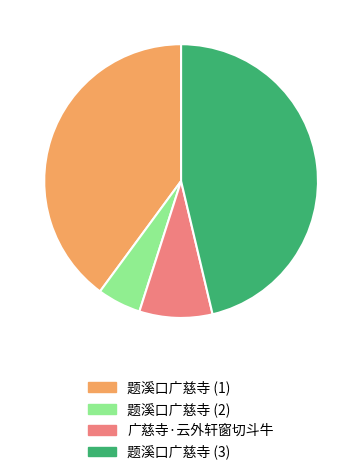

True or false: 题溪口广慈寺 (3) accounts for 46% of the total.

True